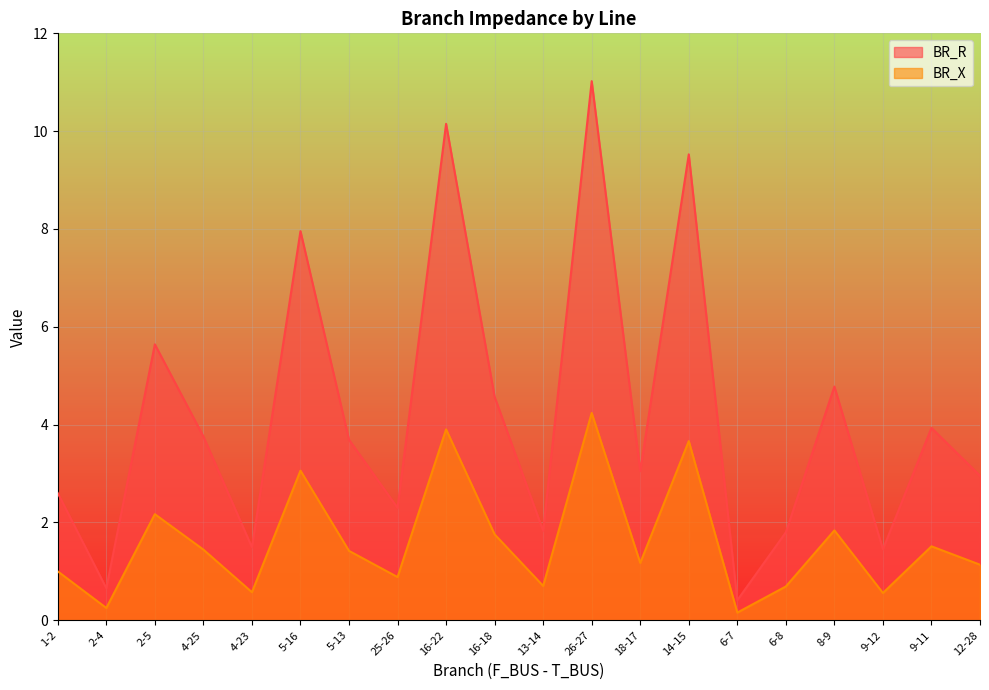

How many lines are shown in the chart?

2